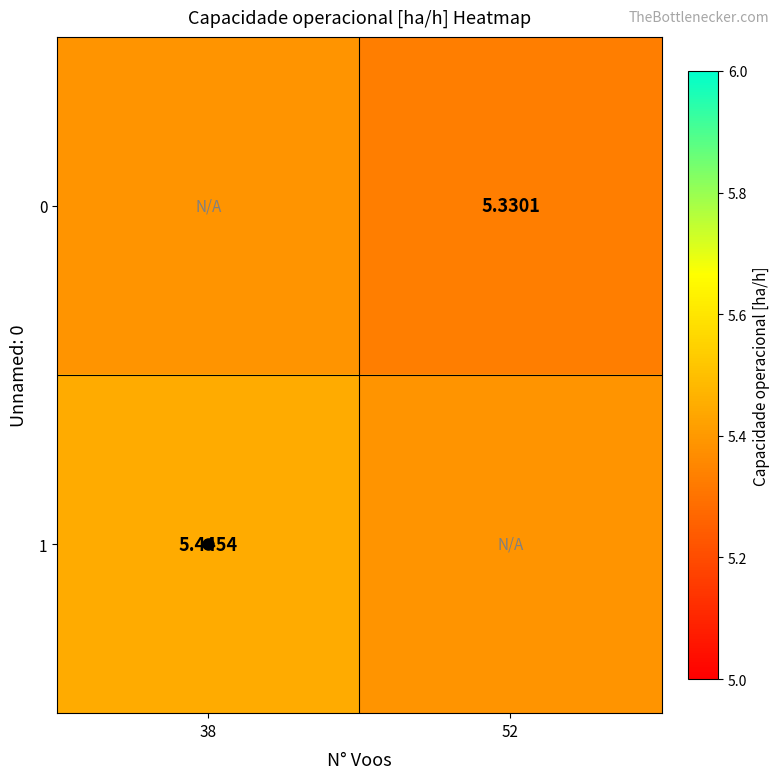

What is the difference between the highest and lowest values at 38?

0.1